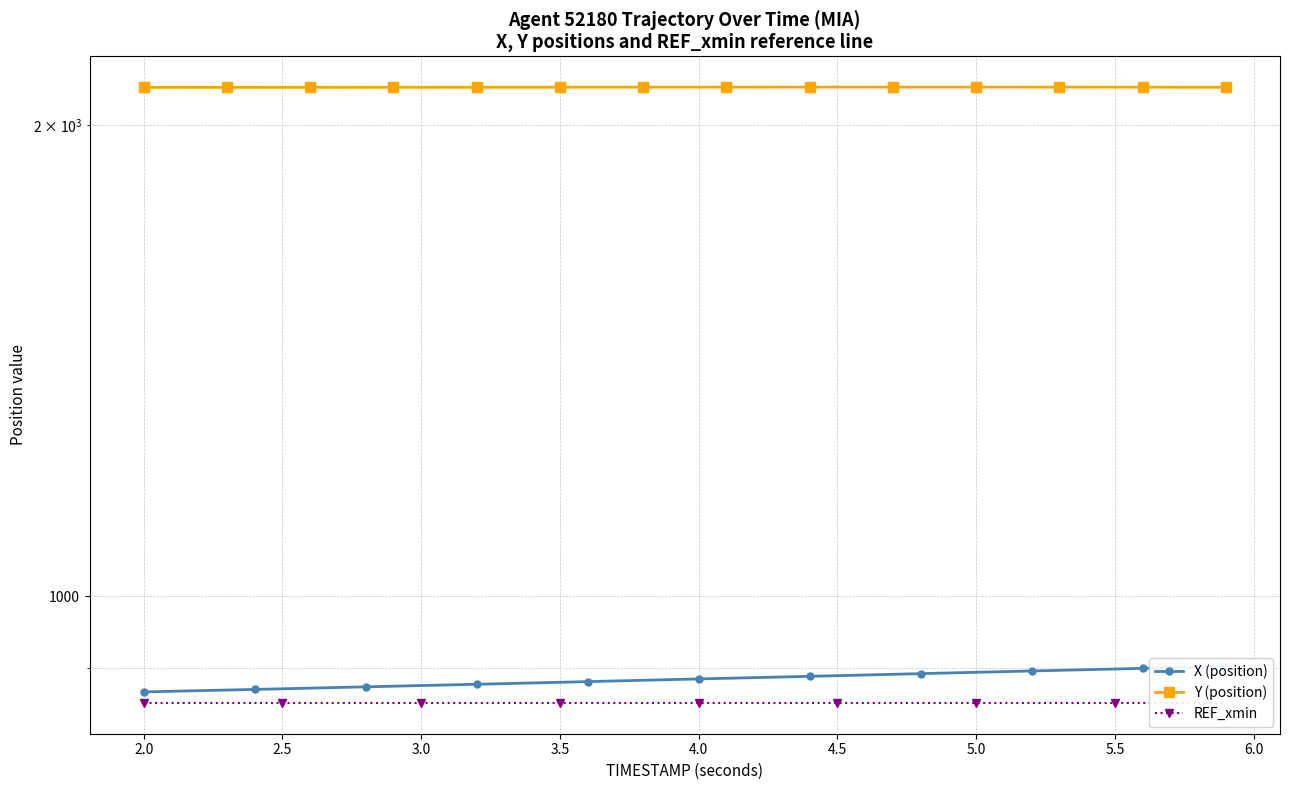

What is the value of the REF_xmin point at the 33rd from the left?

855.1